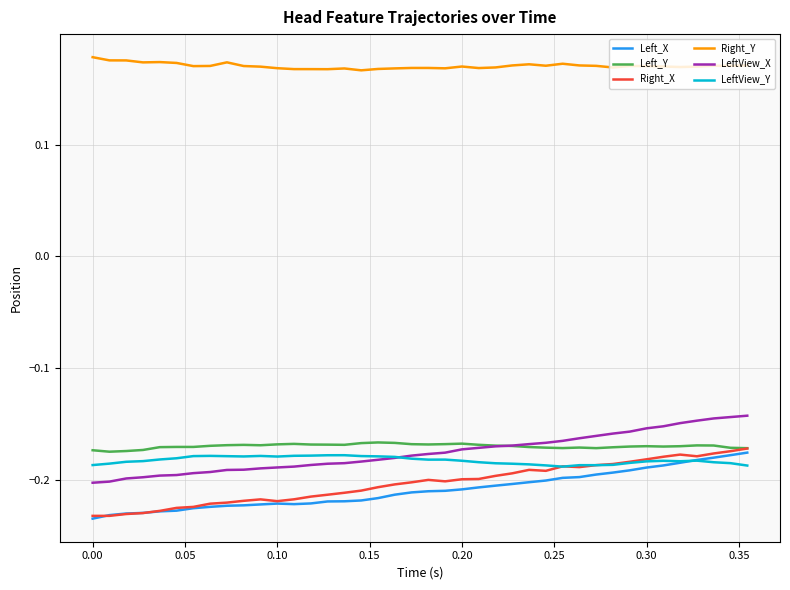

True or false: LeftView_X and Right_Y cross at least once.

False